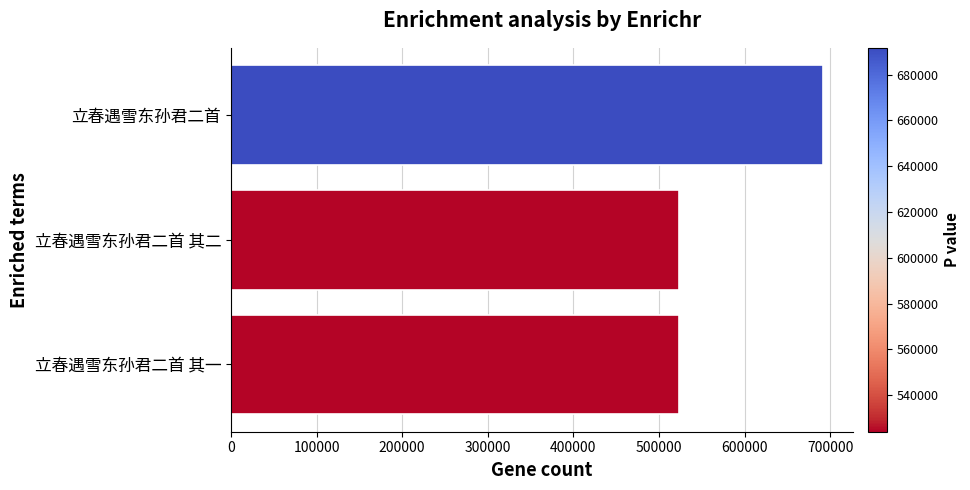

True or false: the data shows 691725 at 立春遇雪东孙君二首.

True